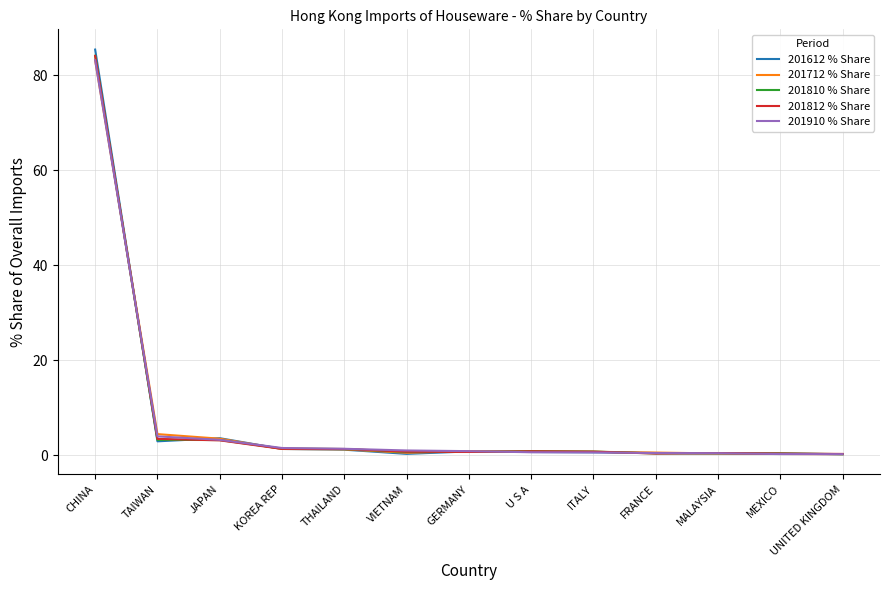

What is the greatest value displayed?

85.4